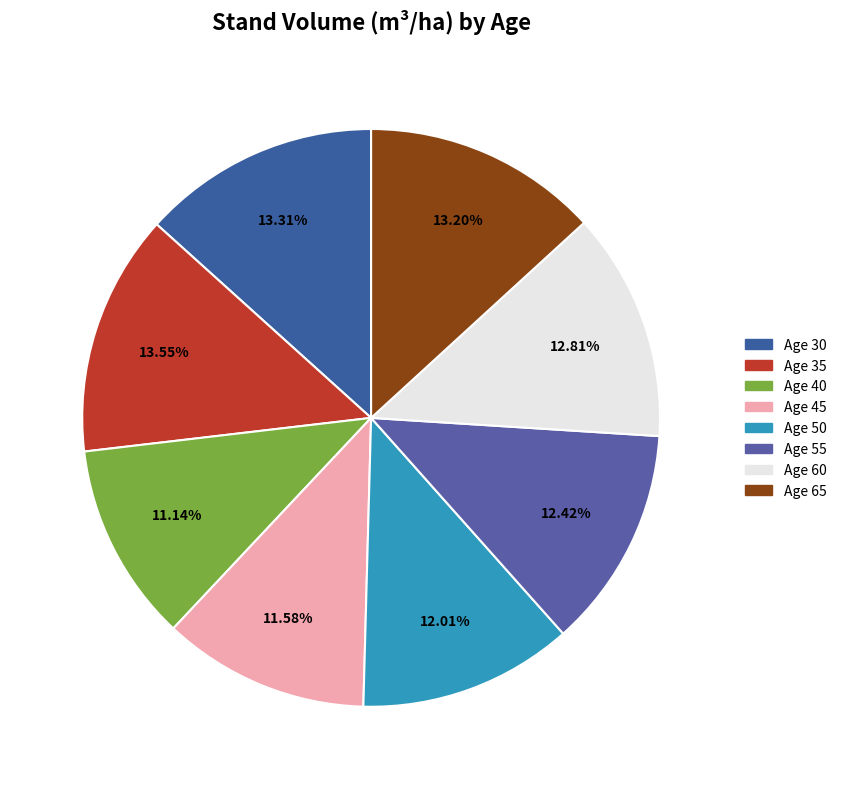

What percentage is NOT represented by Age 40?

88.9%